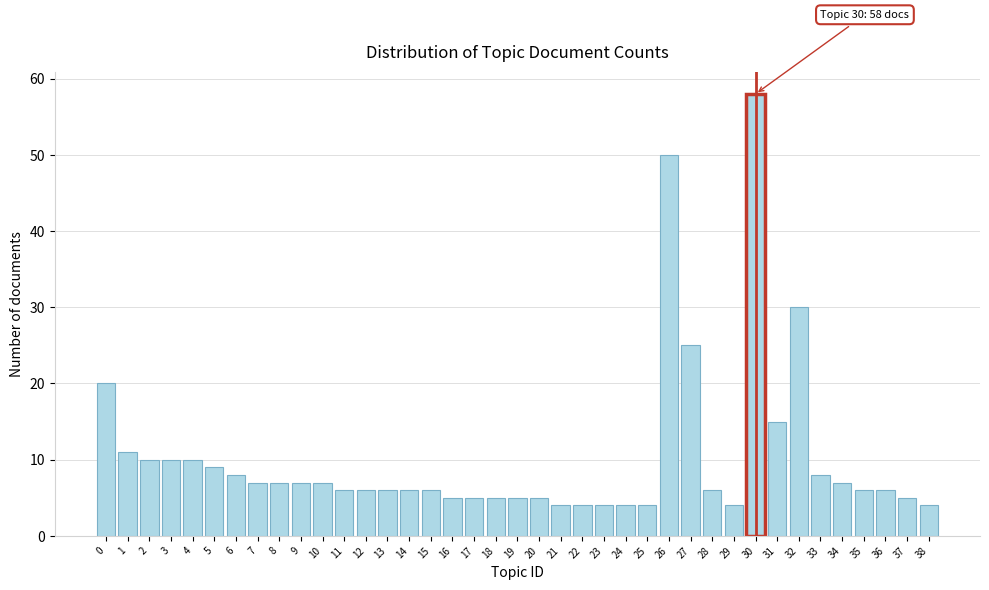

The chart shows a value of 25 at 27. True or false?

True